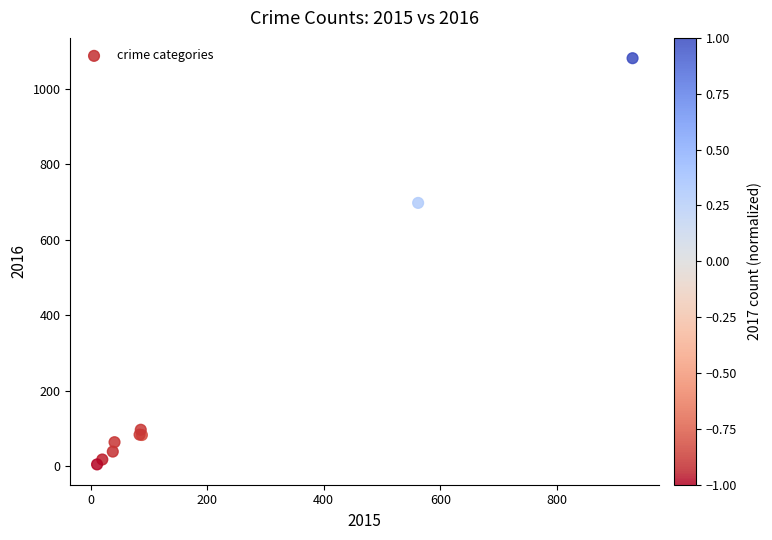

What Y value in the scatter plot is closest to 543?

698